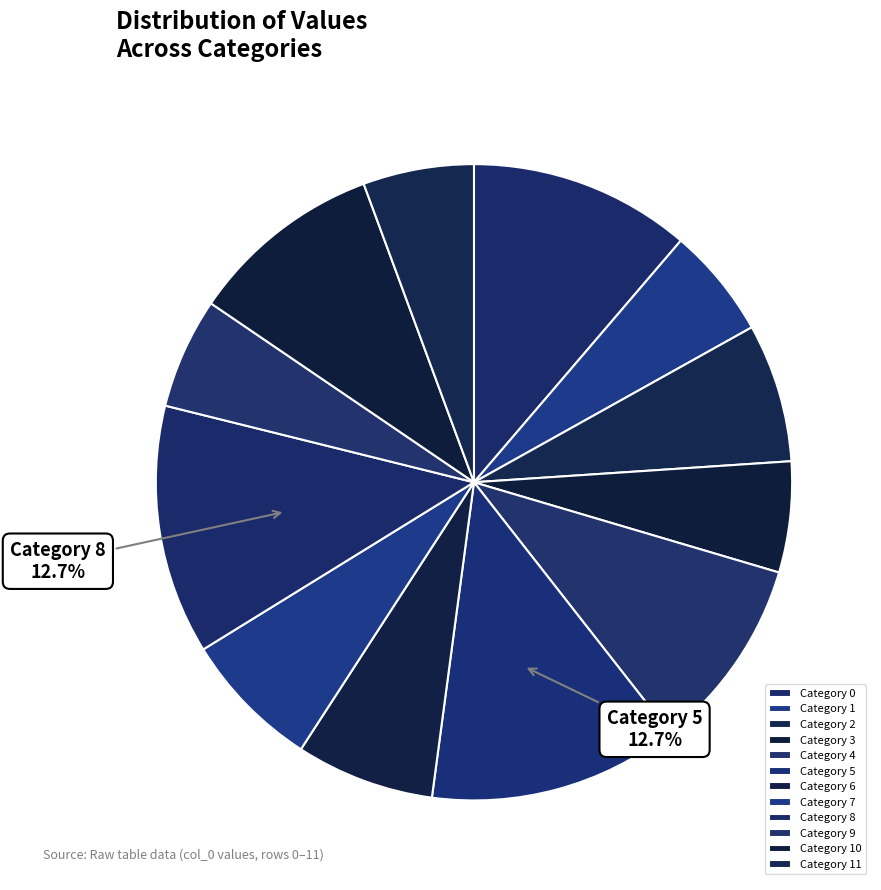

What is the smallest slice in the pie chart?

1